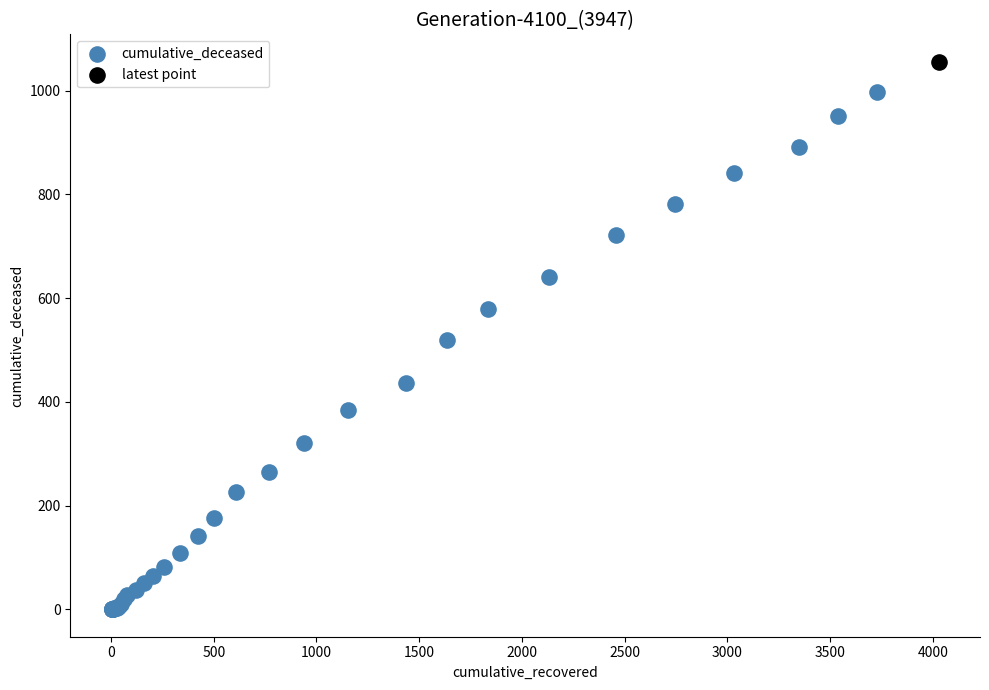

What are all the series names shown in the legend?

cumulative_deceased, latest point